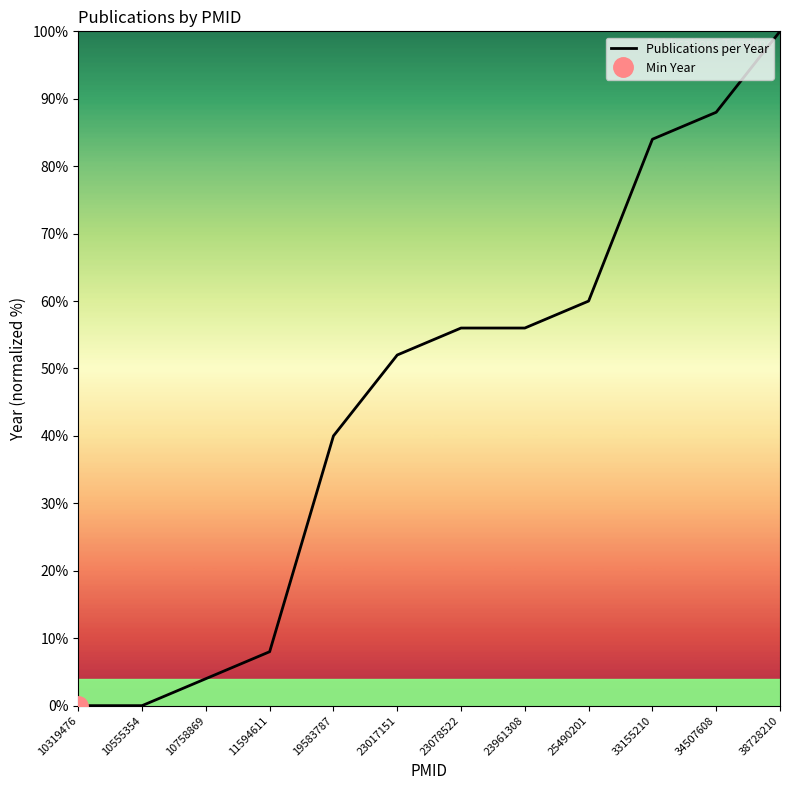

Reading left to right, extract all data points from this chart.

0.0	0.0	4.0	8.0	40.0	52.0	56.0	56.0	60.0	84.0	88.0	100.0